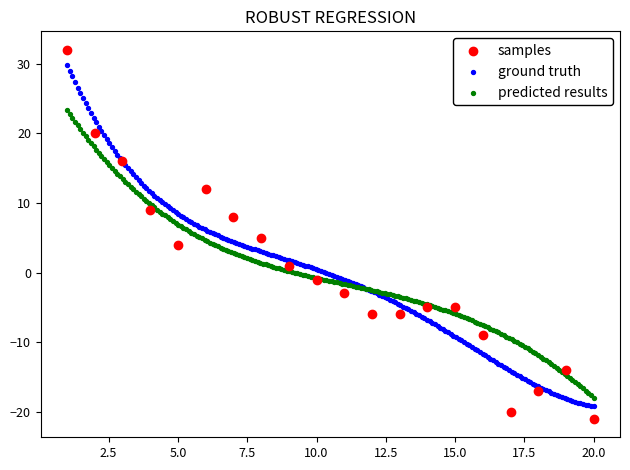

What are all the series names shown in the legend?

samples, ground truth, predicted results